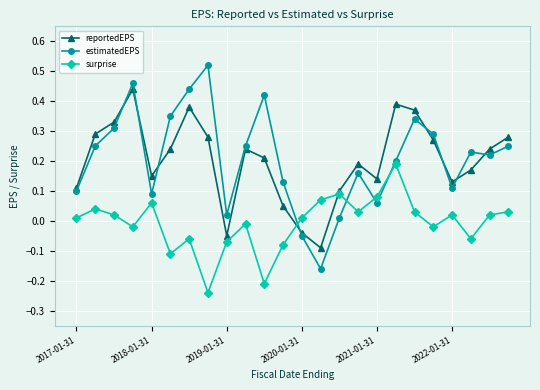

Which series has the largest range (max minus min)?

estimatedEPS